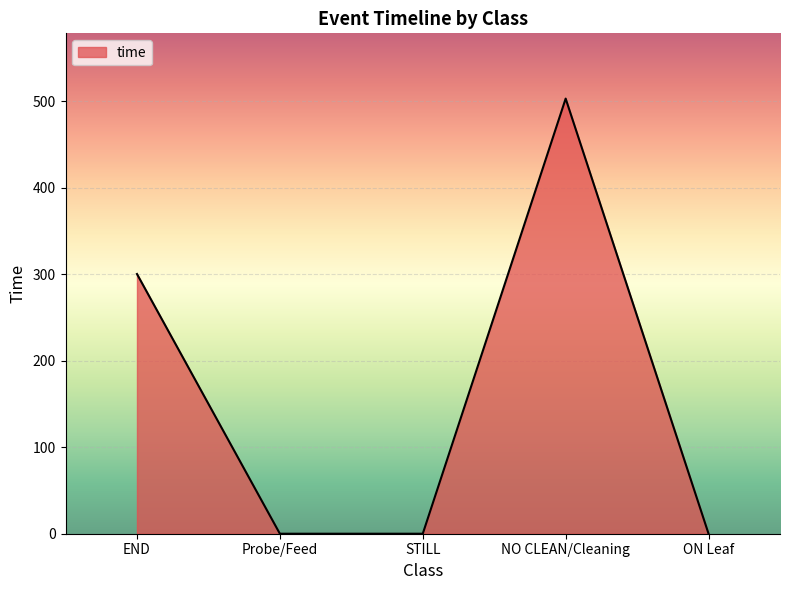

Is it true that the value at Probe/Feed is 0.0?

True